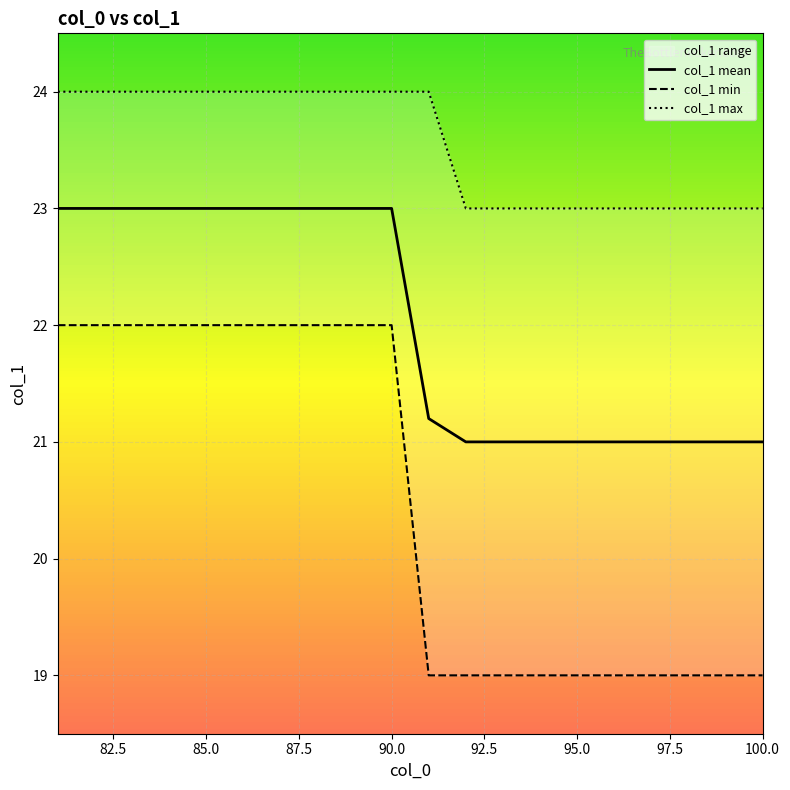

What is the maximum value shown in the chart?

24.0